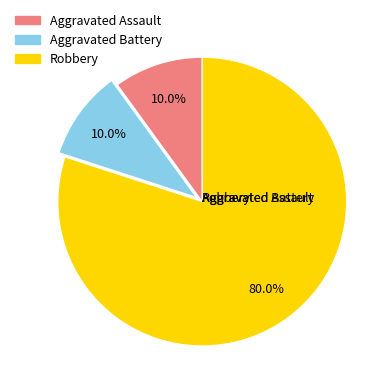

Which slice is the largest?

Robbery